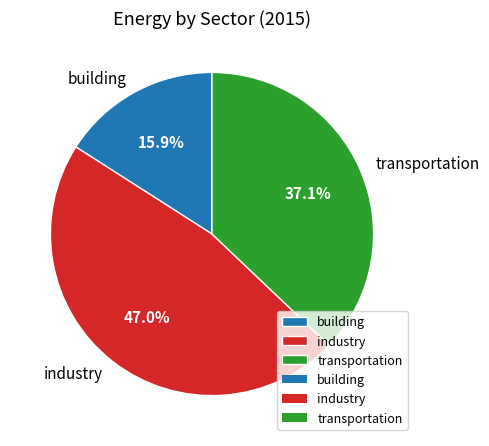

Does industry account for over 50% of the chart?

No